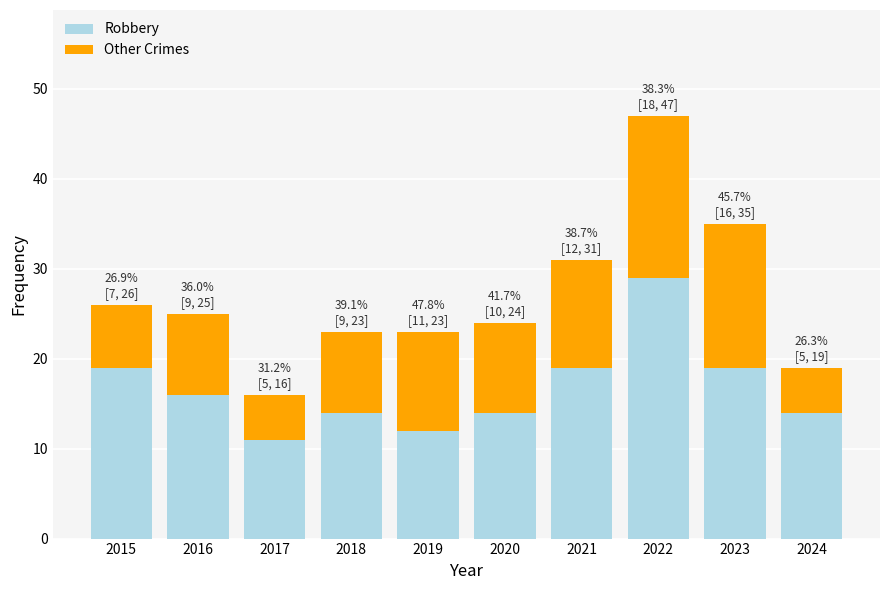

What is the difference between the Robbery values at 2016 and 2017?

5